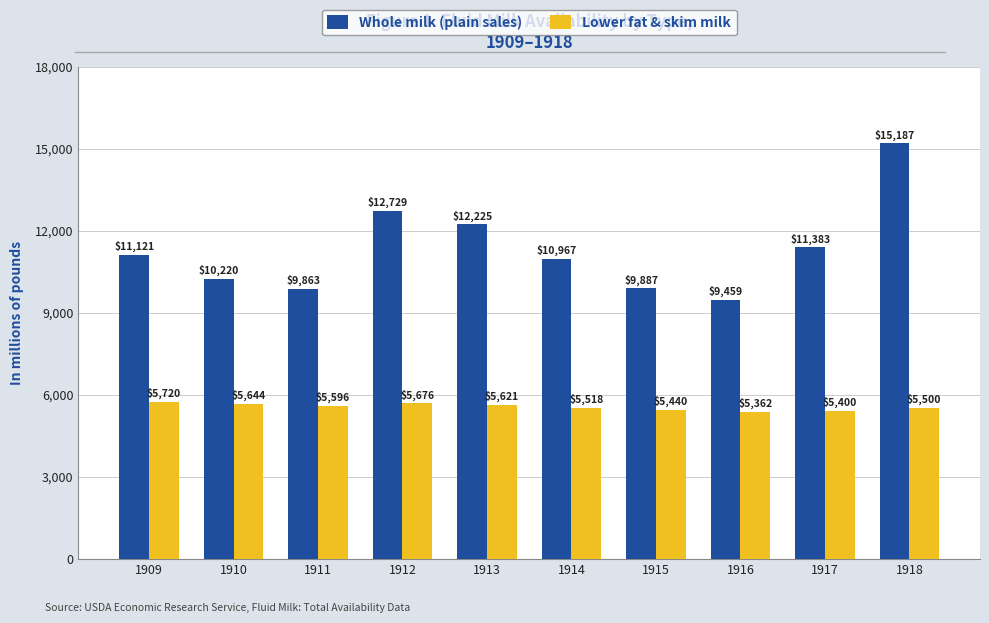

What is the spread (max minus min) of values at 1911?

4267